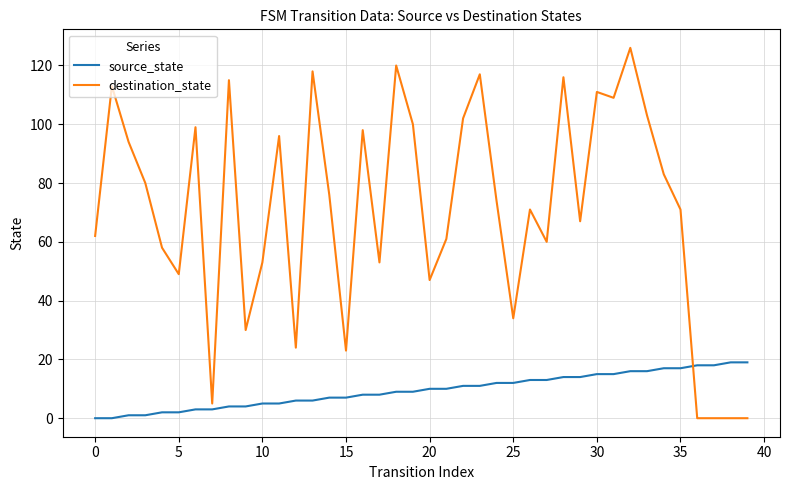

What is the highest value of the source_state series?

19